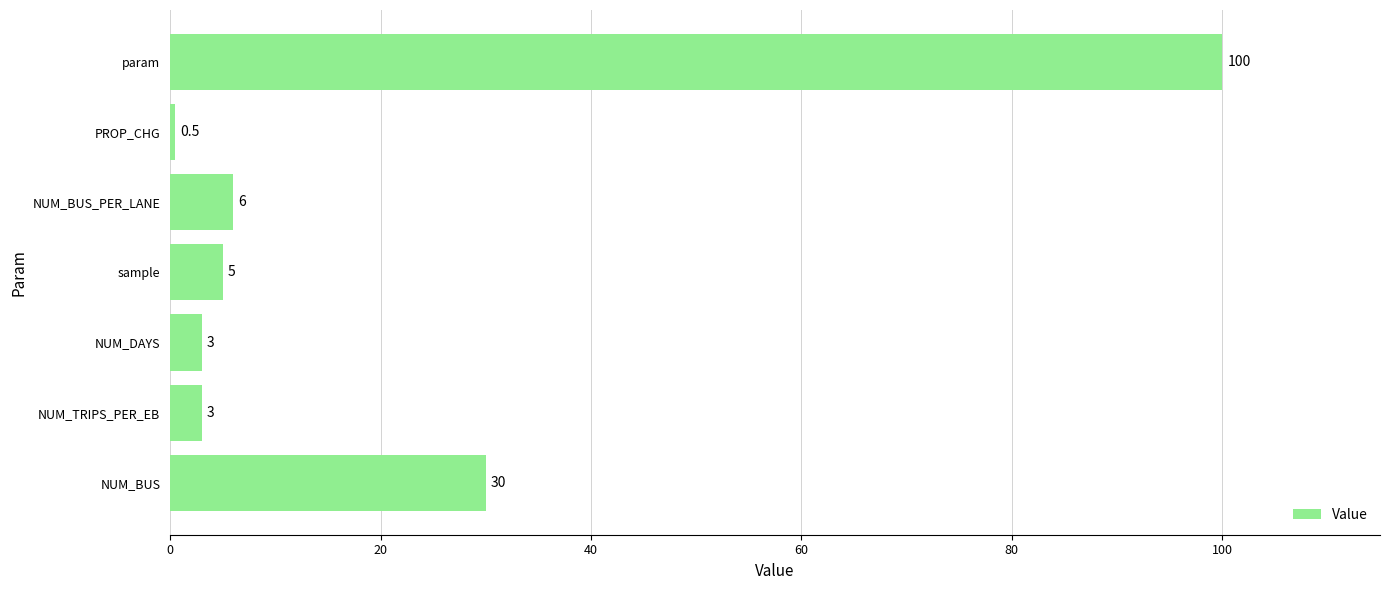

What is the change in value from sample to param?

+95.0